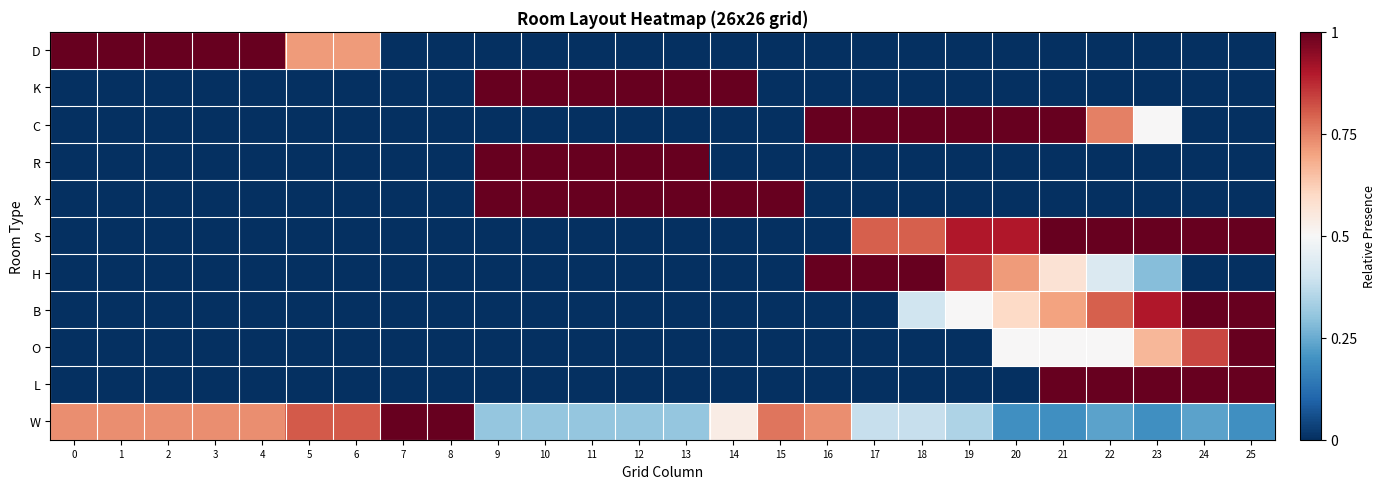

List the series in order of their peak value, highest first.

D, K, C, R, X, S, H, B, O, L, W